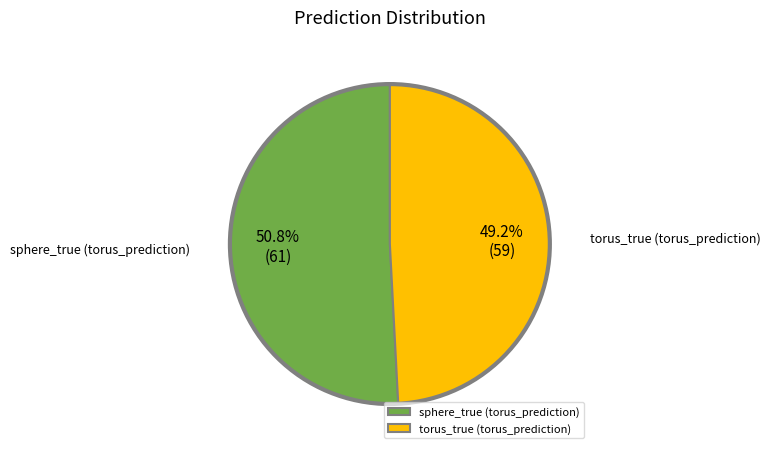

Which slice is the smallest?

torus_true (torus_prediction)